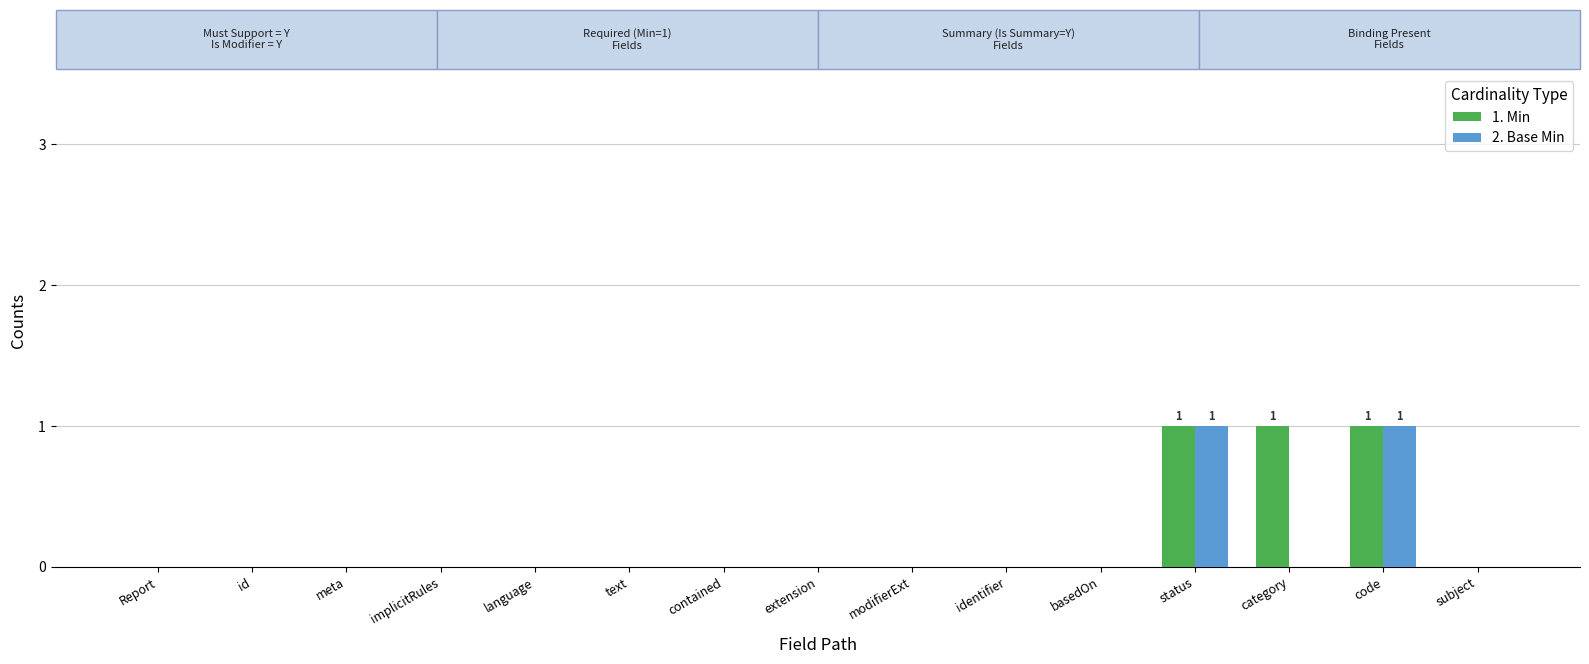

The 2. Base Min series shows 1 at text. True or false?

False